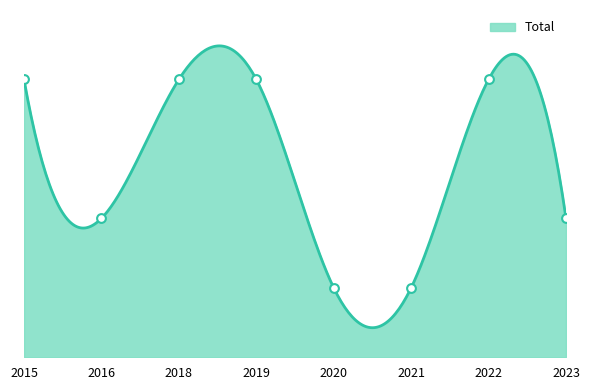

Which has a higher value, 2019 or 2022?

2019